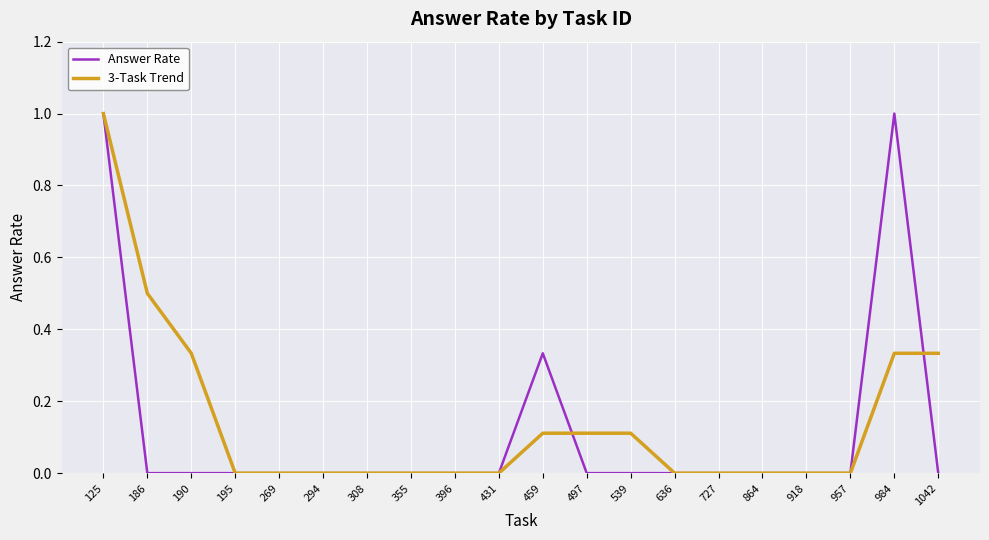

Rank the series by their average value, from highest to lowest.

3-Task Trend, Answer Rate